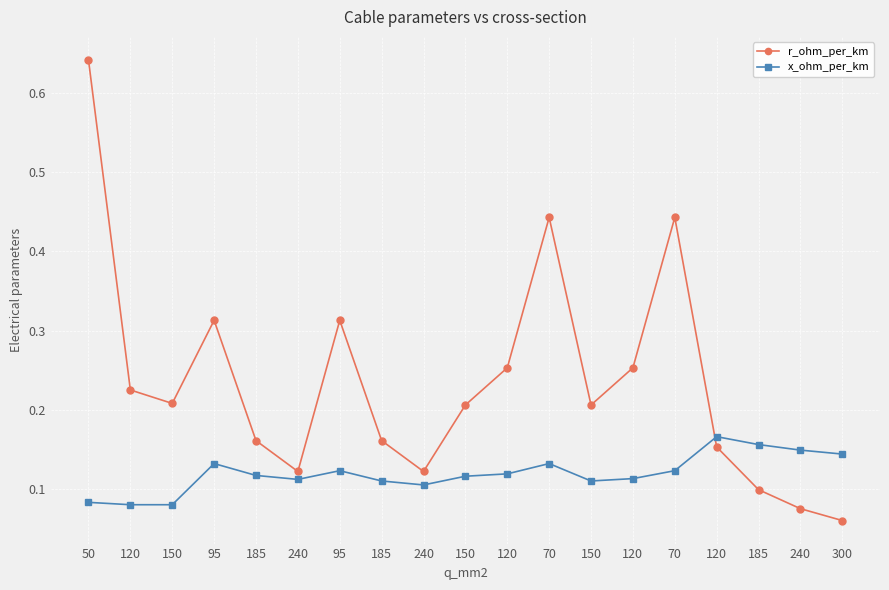

Reading left to right, transcribe all the data shown in this chart.

r_ohm_per_km: 0.6	0.2	0.2	0.3	0.2	0.1	0.3	0.2	0.1	0.2	0.3	0.4	0.2	0.3	0.4	0.2	0.1	0.1	0.1
x_ohm_per_km: 0.1	0.1	0.1	0.1	0.1	0.1	0.1	0.1	0.1	0.1	0.1	0.1	0.1	0.1	0.1	0.2	0.2	0.1	0.1